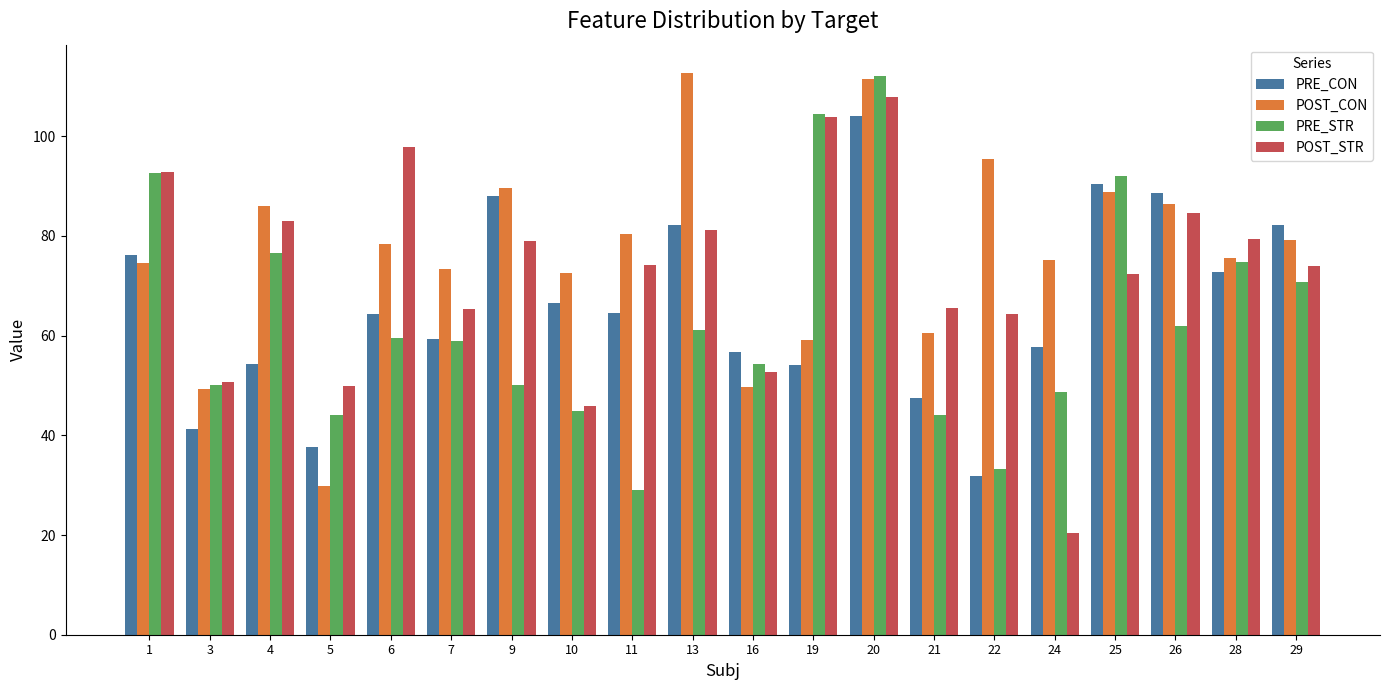

What is the difference between the POST_CON values at 20 and 5?

81.7